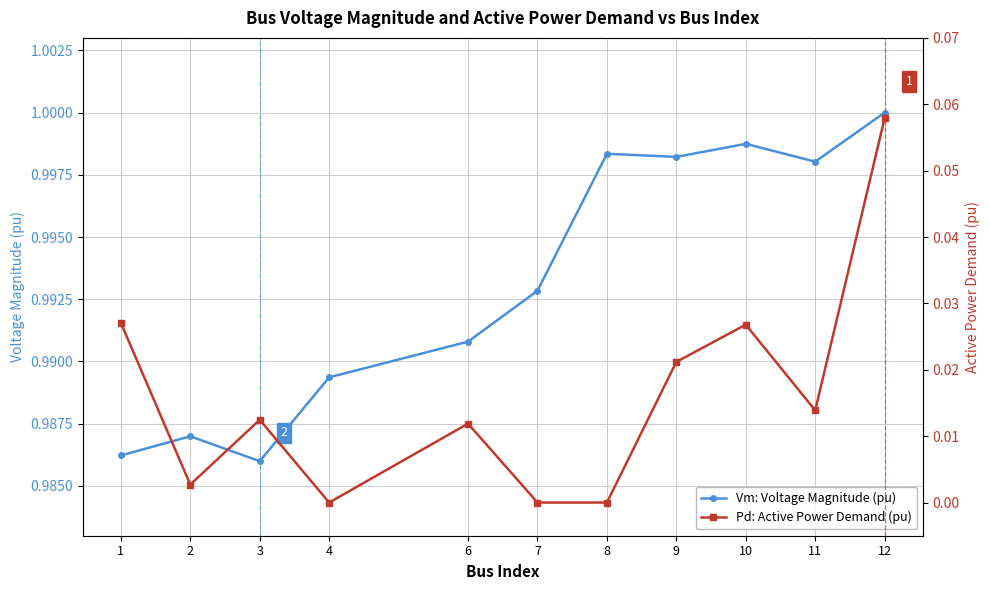

True or false: Vm: Voltage Magnitude (pu) and Pd: Active Power Demand (pu) cross at least once.

False